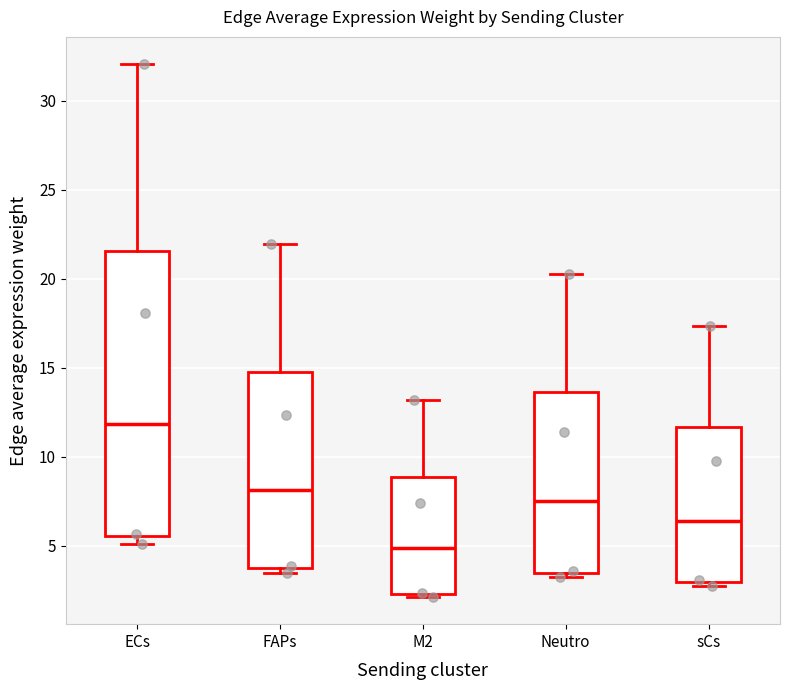

Reading left to right, read every box against the y-axis: the position of its median line, the range the box covers, and the ends of its whiskers. The values are not printed on the chart, so give them approximately, as read against the axis.

ECs: median 12.0, box 5.5 to 21.5, whiskers 5.0 to 32.0
FAPs: median 8.0, box 4.0 to 14.5, whiskers 3.5 to 22.0
M2: median 5.0, box 2.5 to 9.0, whiskers 2.0 to 13.0
Neutro: median 7.5, box 3.5 to 13.5, whiskers 3.0 to 20.5
sCs: median 6.5, box 3.0 to 11.5, whiskers 3.0 (just below the box's lower edge) to 17.5